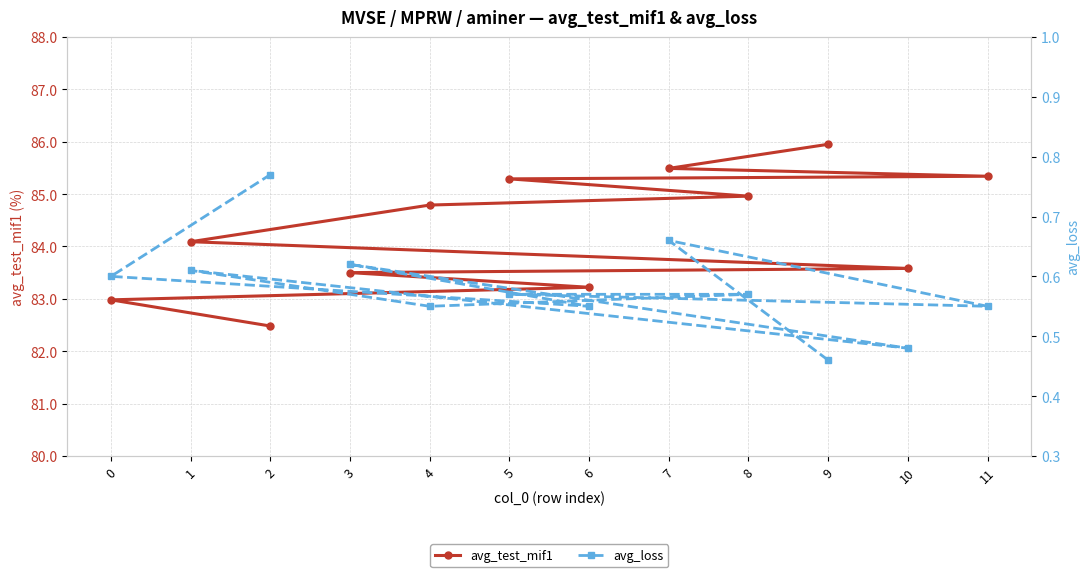

What is the sum of the avg_loss values at 5 and 4?

1.1